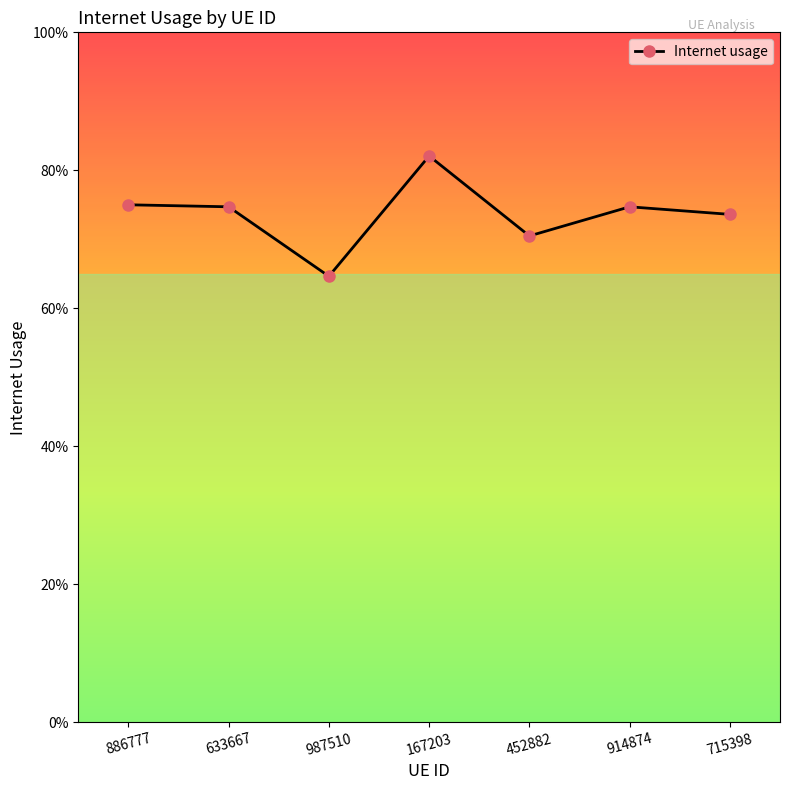

At which category does the chart reach its peak across all series?

167203